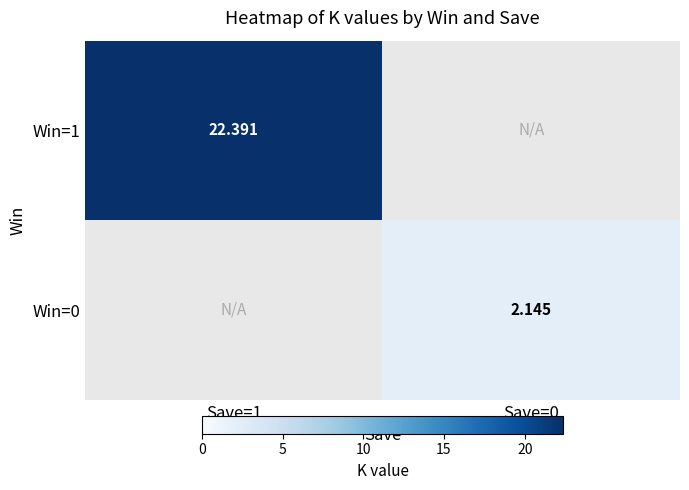

List the labels in order of Win=1 value, smallest first.

Save=1, Save=0